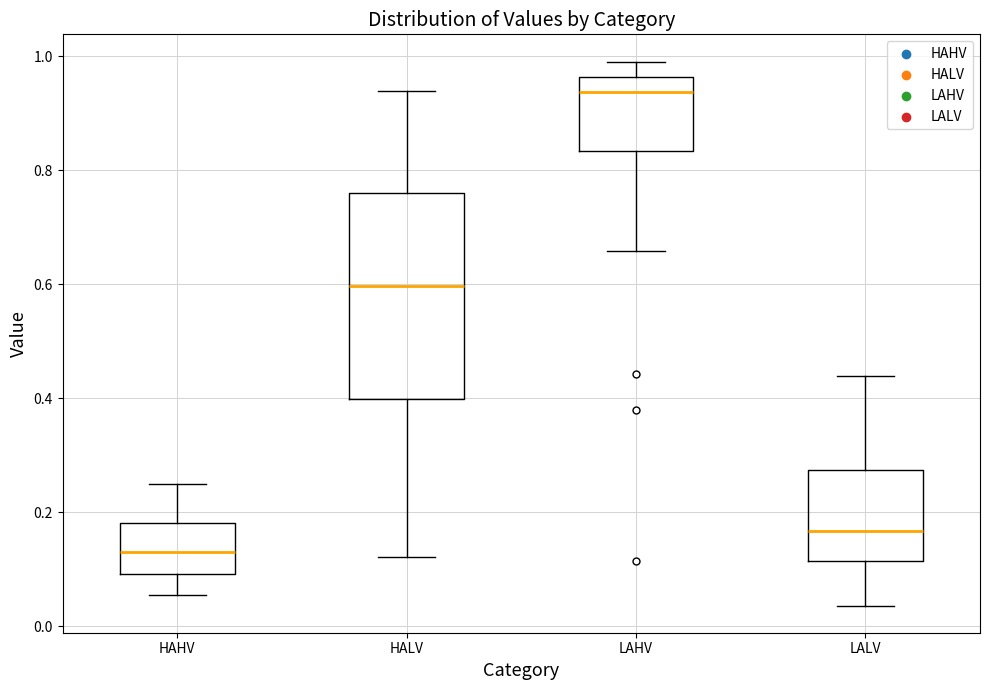

Which box has the highest median line?

LAHV